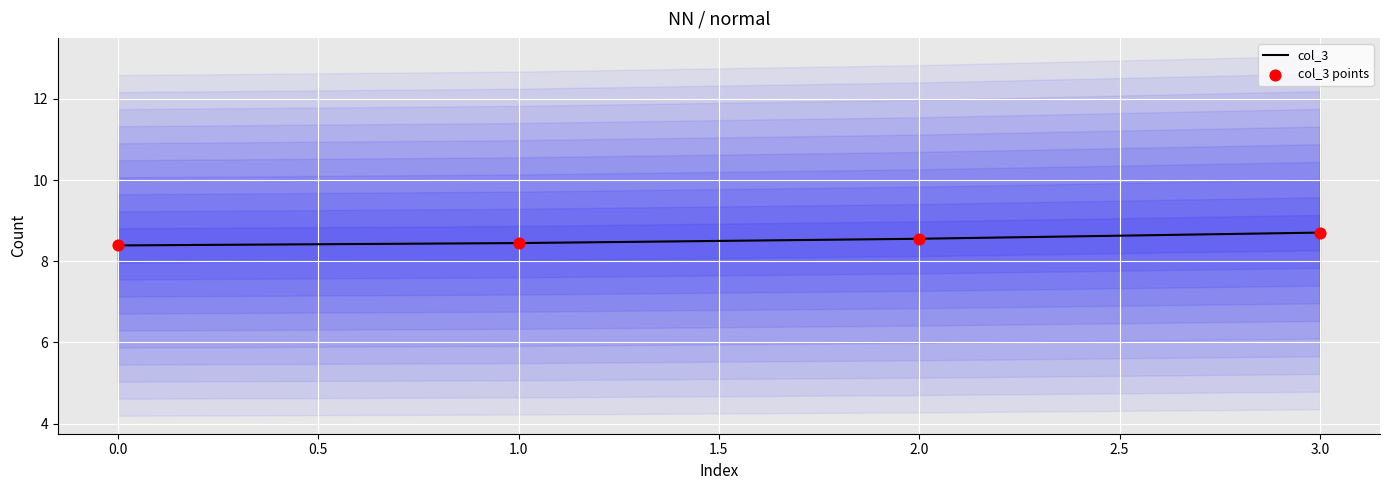

True or false: col_3 has a value of 8.4 at 1.0.

True